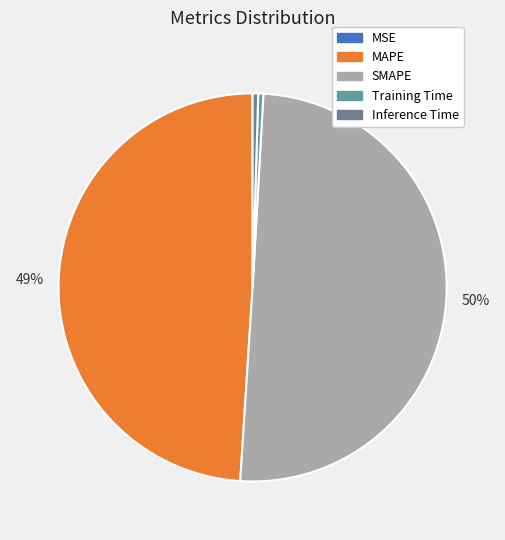

Which has a higher value, MSE or SMAPE?

SMAPE